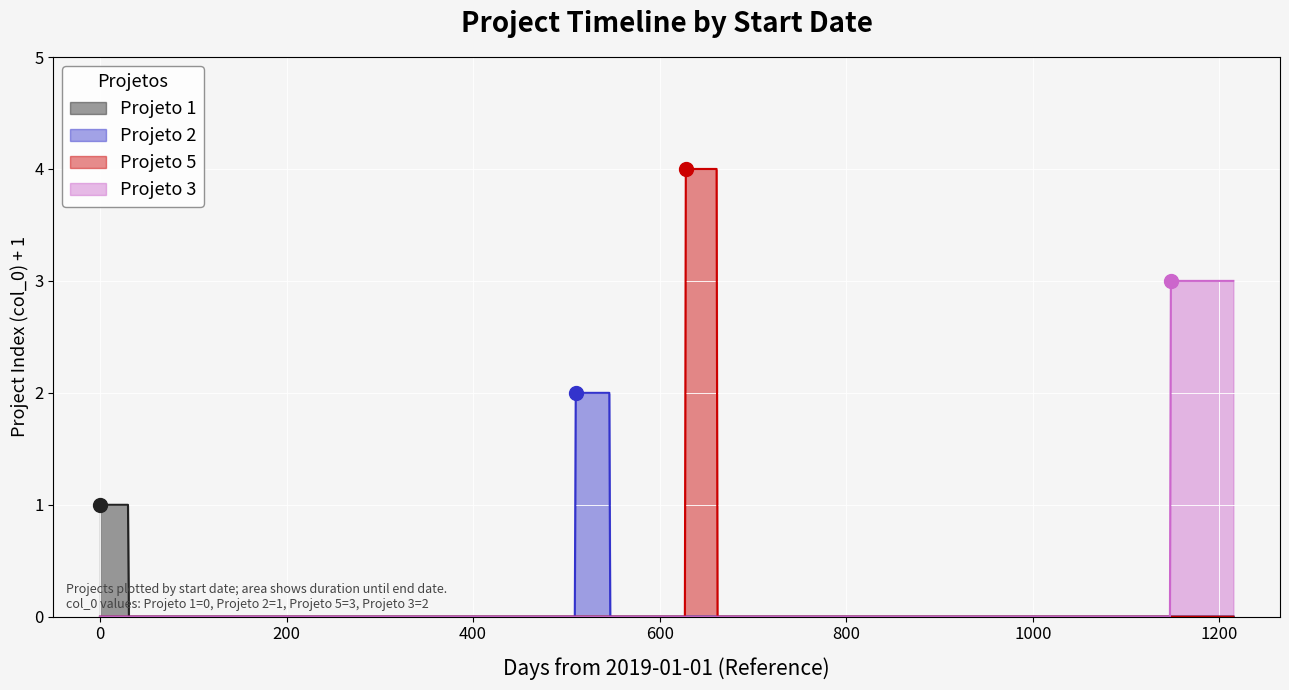

List the series in order of their overall mean, highest first.

Projeto 3, Projeto 5, Projeto 2, Projeto 1